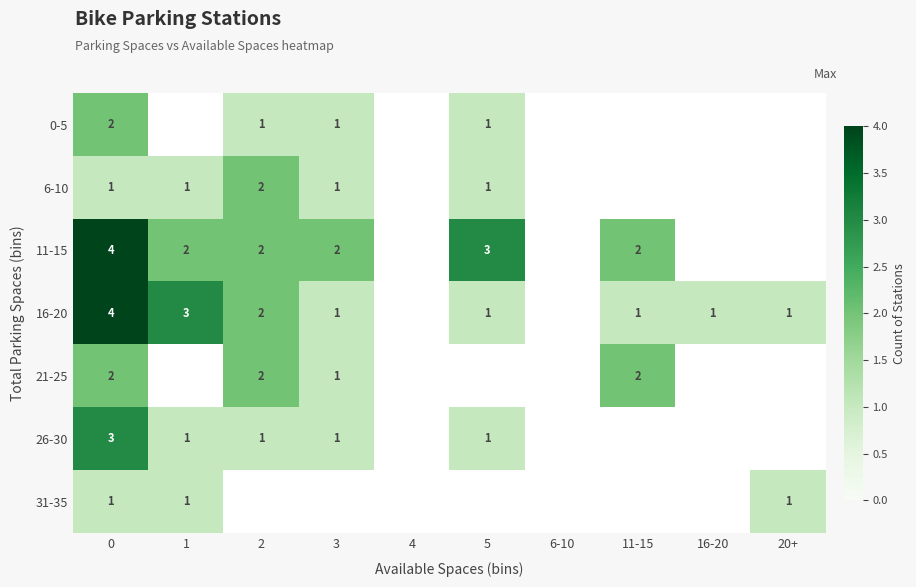

Is it true that 31-35 equals 1 at 0?

True